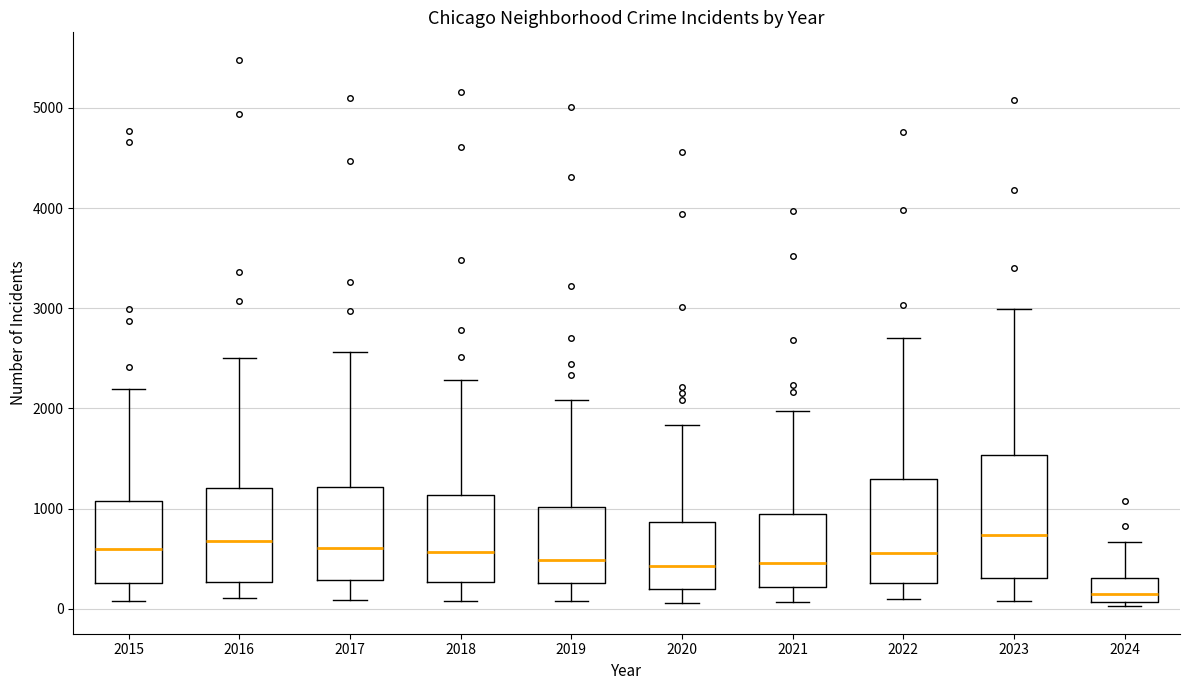

Which box has the lowest median line?

2024